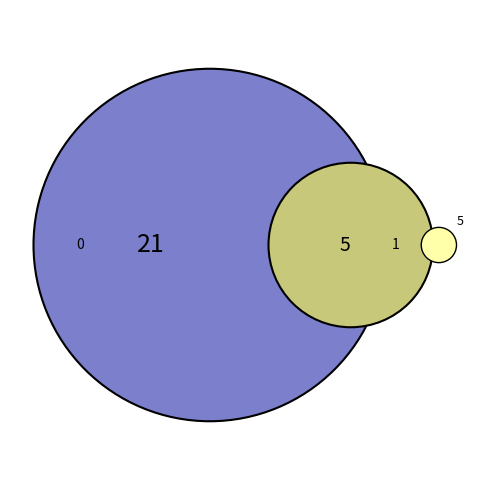

Is 1 the majority of the pie?

No